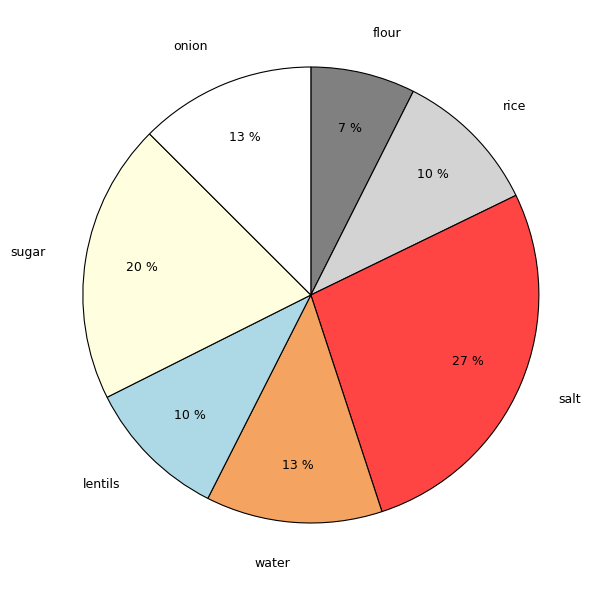

How many slices are in this pie chart?

7